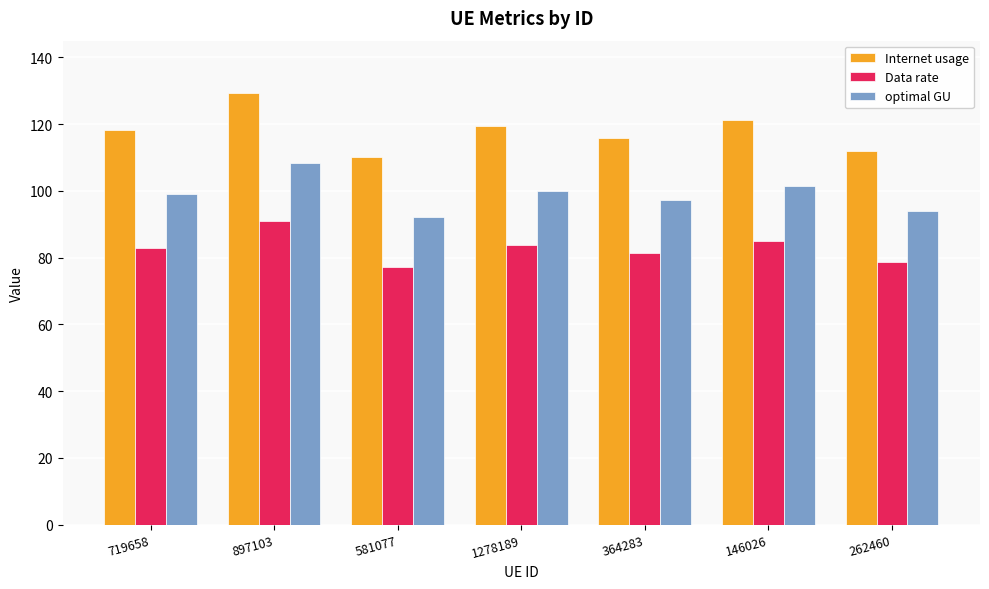

What value does the Internet usage series have at 897103?

129.4